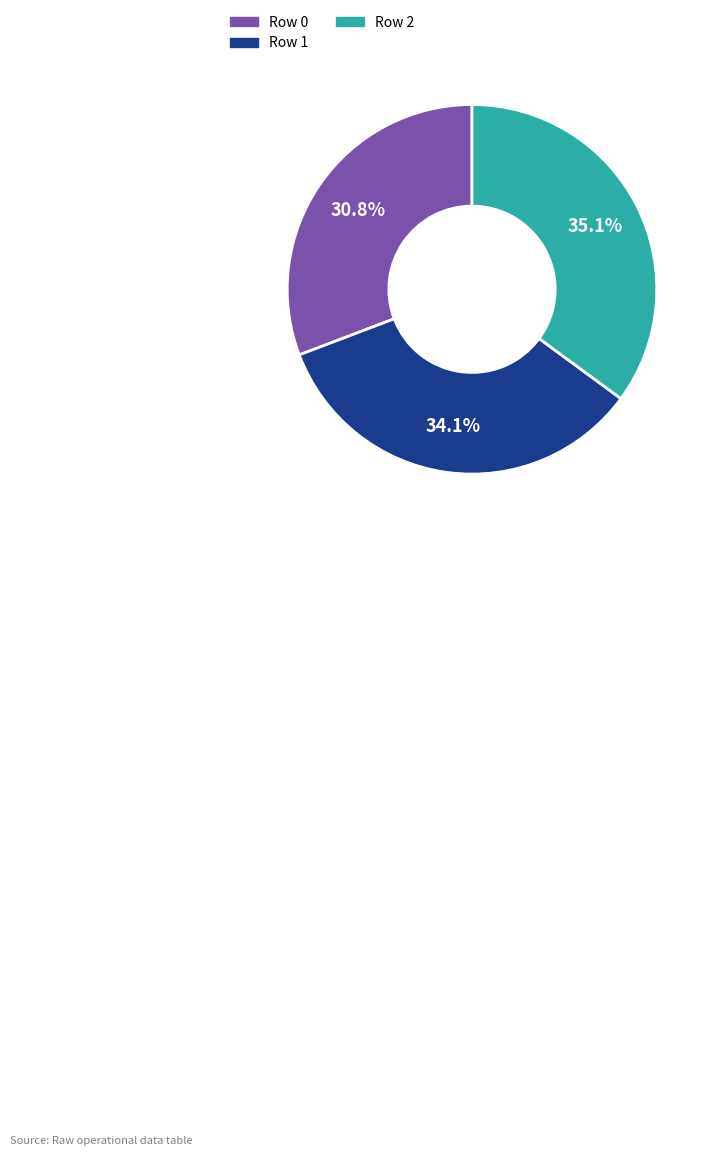

Is there any slice that represents more than half of the pie?

No